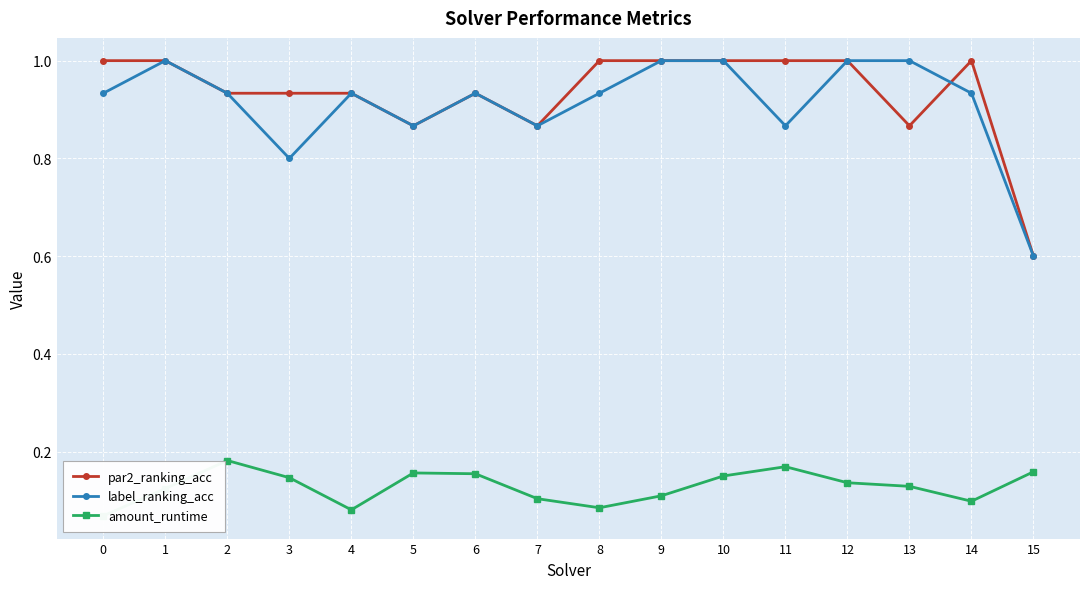

Rank the series at 9 from lowest to highest value.

amount_runtime, par2_ranking_acc, label_ranking_acc